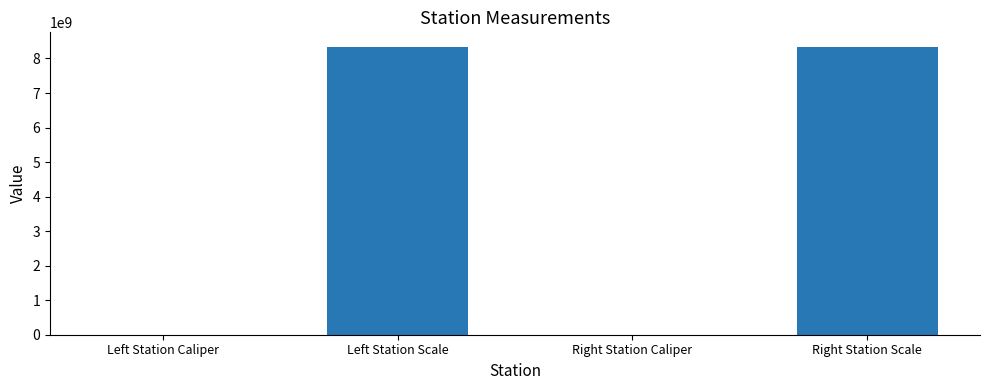

What is the difference between the values at Right Station Caliper and Left Station Caliper?

22